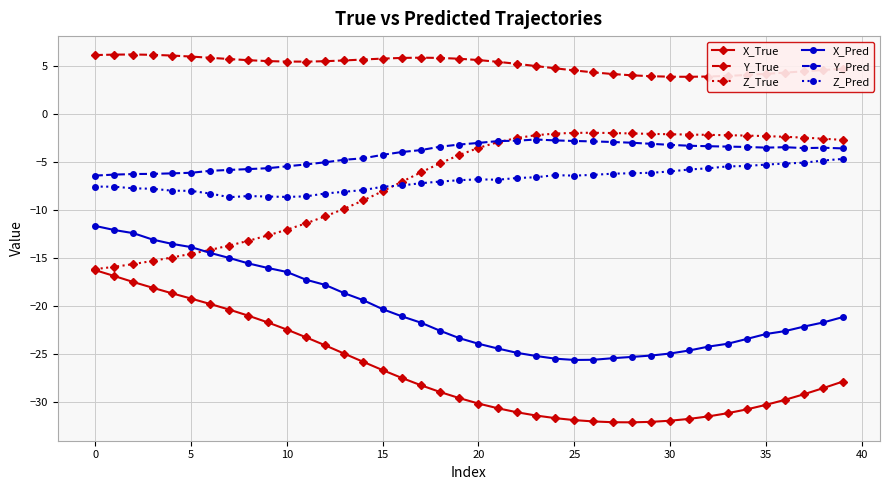

What is the smallest value displayed?

-32.1